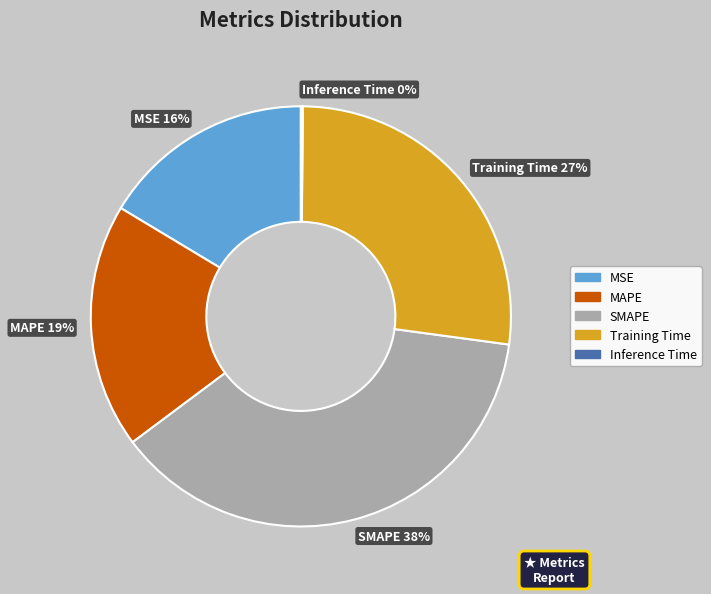

Does Training Time represent more than half of the total?

No